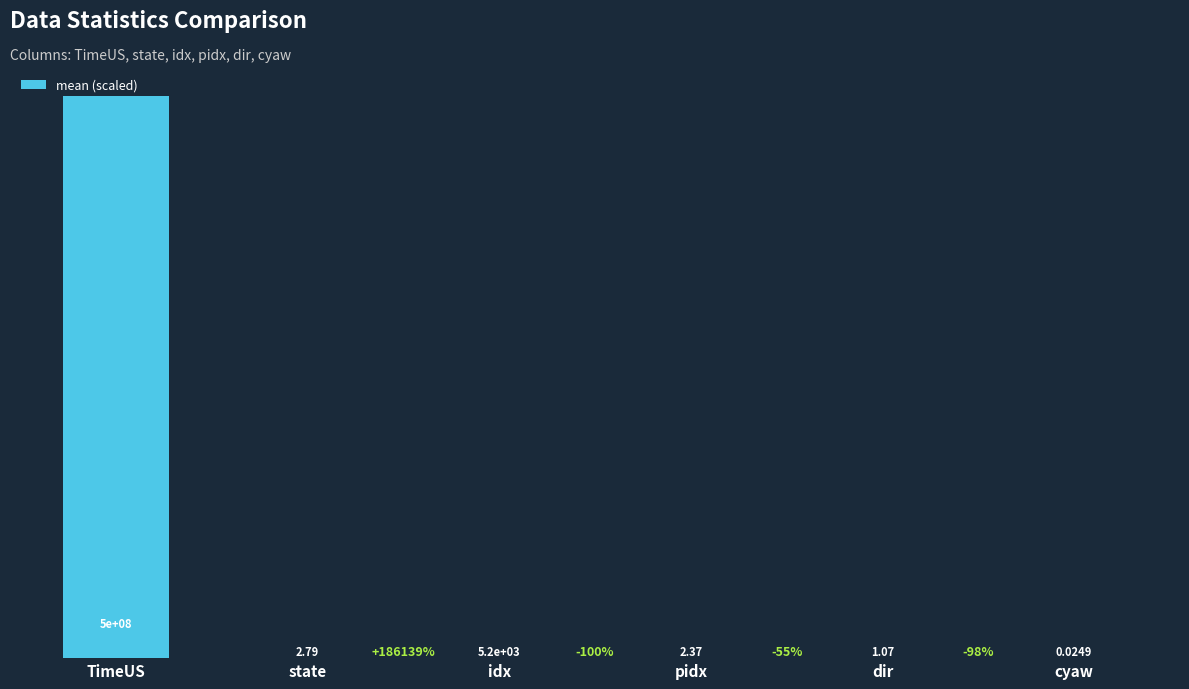

List the labels in order of value, largest first.

TimeUS, idx, state, pidx, dir, cyaw